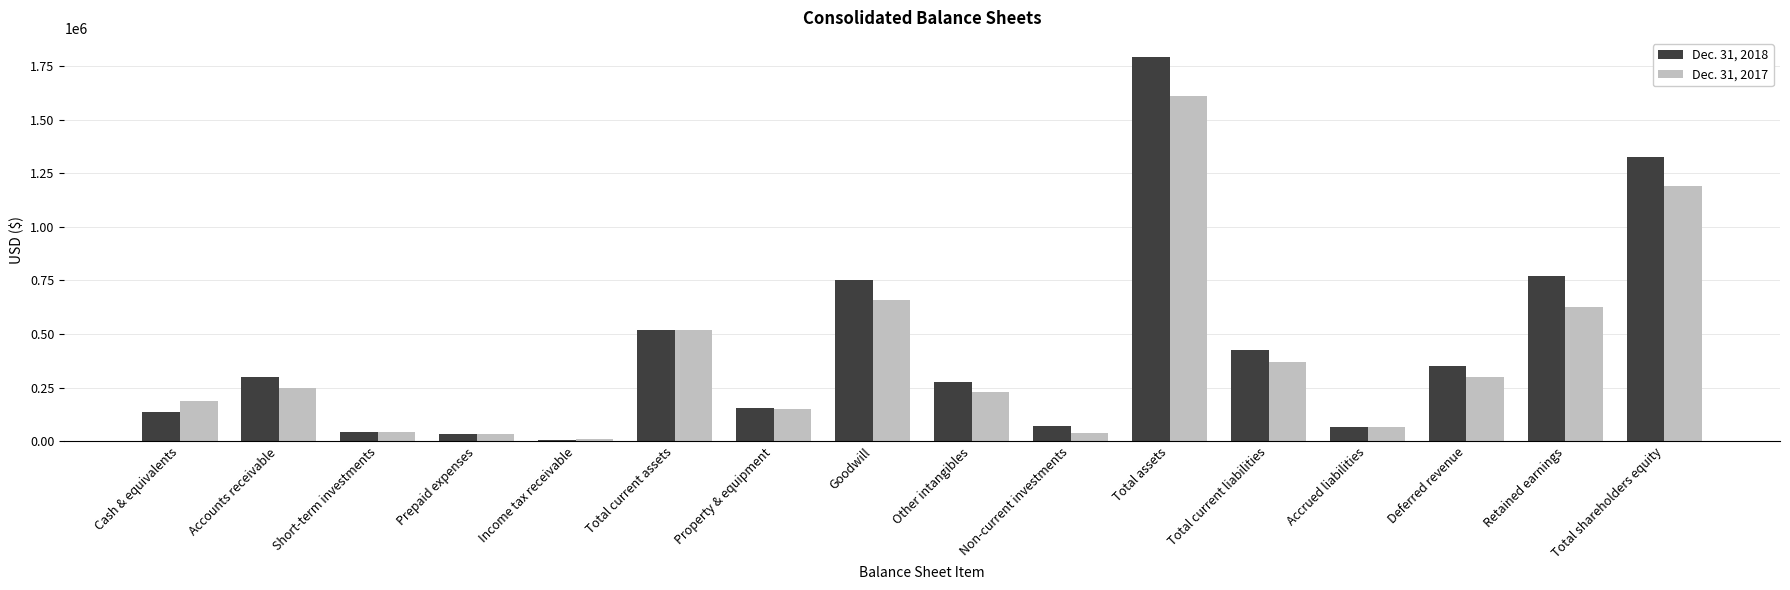

The Dec. 31, 2018 series shows 518858 at Total current assets. True or false?

True